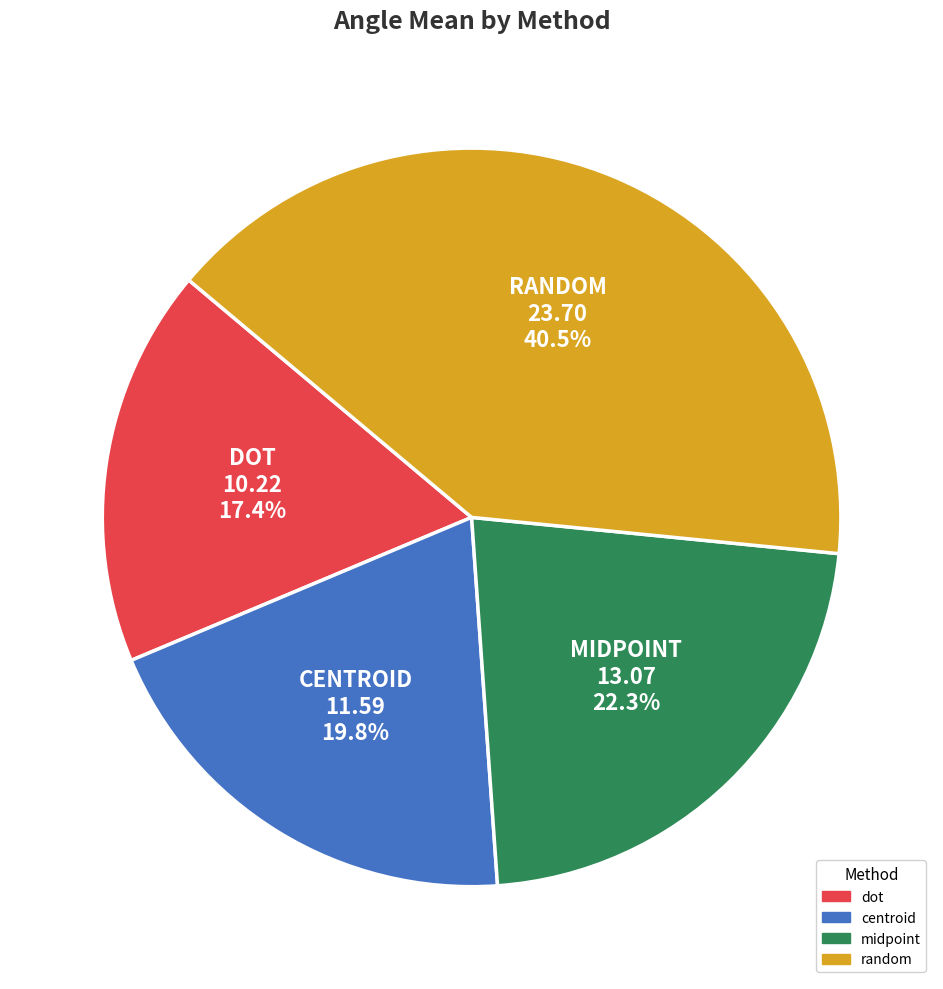

To the nearest percent, what percentage of the pie is midpoint?

22%